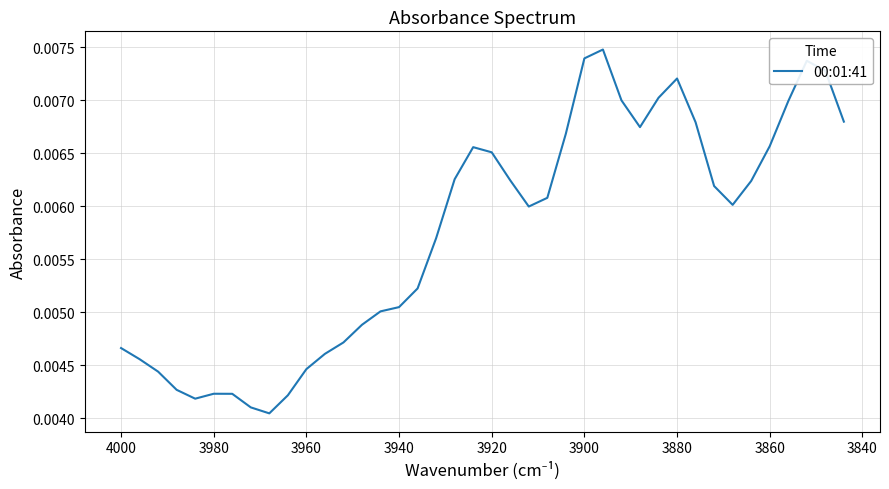

True or false: the data shows 0.0 at 3940.

False